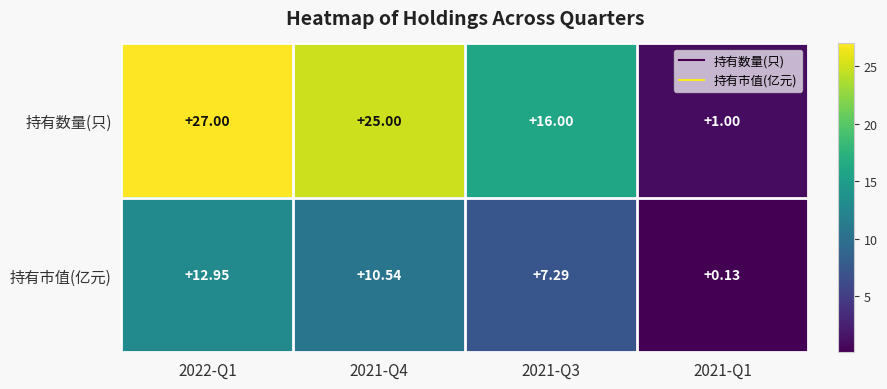

Is the value of 持有数量(只) at 2021-Q4 greater than the value of 持有市值(亿元) at 2021-Q3?

Yes